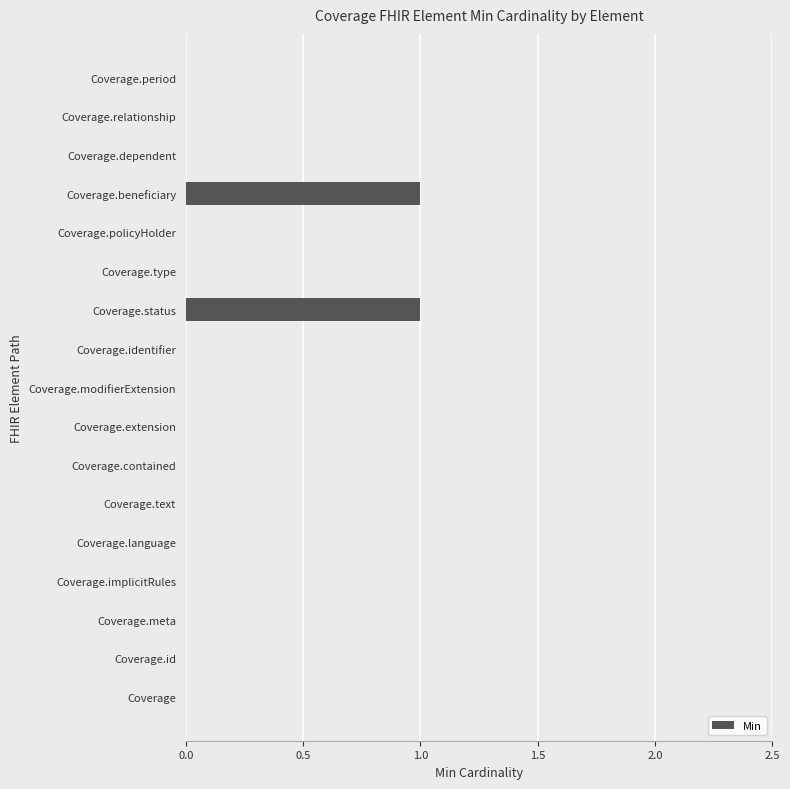

How many values are between 0 and 1?

17